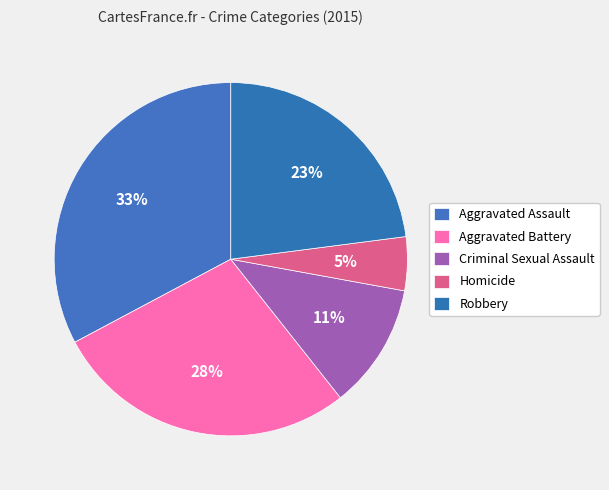

Does Aggravated Assault represent more than half of the total?

No